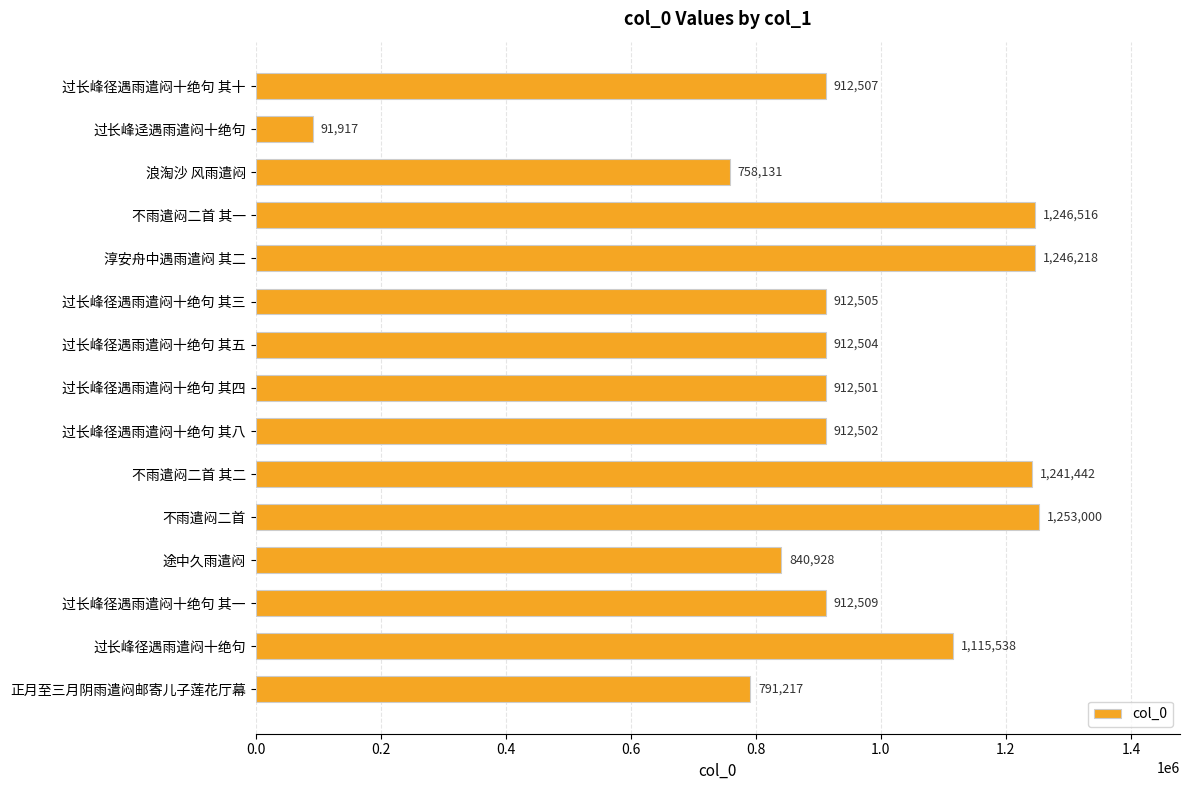

Rank the categories by value from highest to lowest.

不雨遣闷二首, 不雨遣闷二首 其一, 淳安舟中遇雨遣闷 其二, 不雨遣闷二首 其二, 过长峰径遇雨遣闷十绝句, 过长峰径遇雨遣闷十绝句 其一, 过长峰径遇雨遣闷十绝句 其十, 过长峰径遇雨遣闷十绝句 其三, 过长峰径遇雨遣闷十绝句 其五, 过长峰径遇雨遣闷十绝句 其八, 过长峰径遇雨遣闷十绝句 其四, 途中久雨遣闷, 正月至三月阴雨遣闷邮寄儿子莲花厅幕, 浪淘沙 风雨遣闷, 过长峰迳遇雨遣闷十绝句